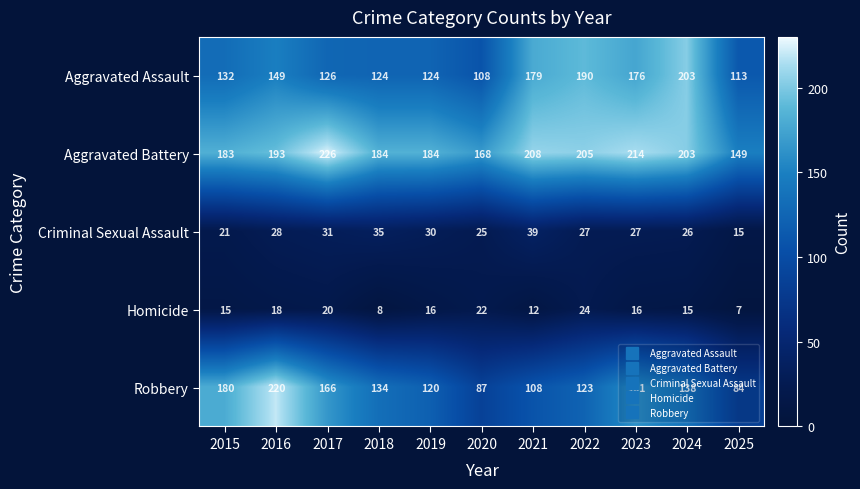

At which label is Robbery closest to 152?

2023